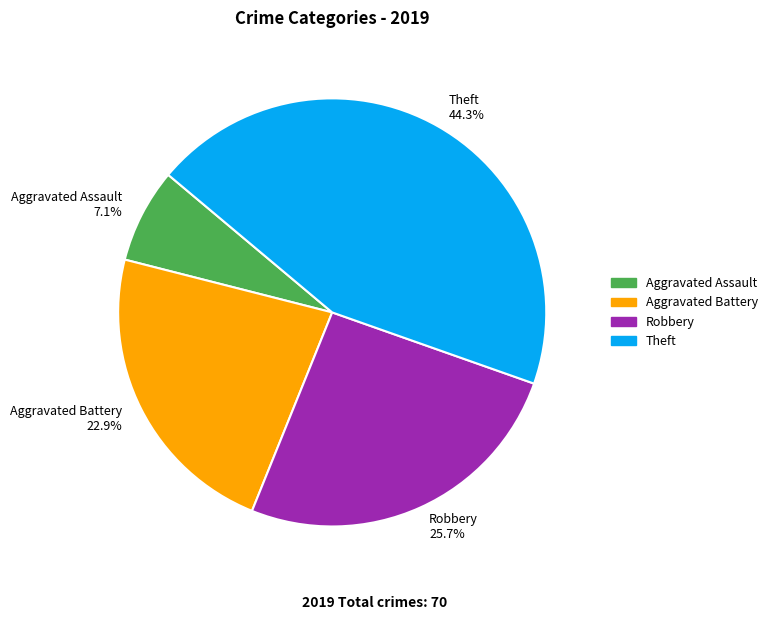

How many segments does this pie chart have?

4